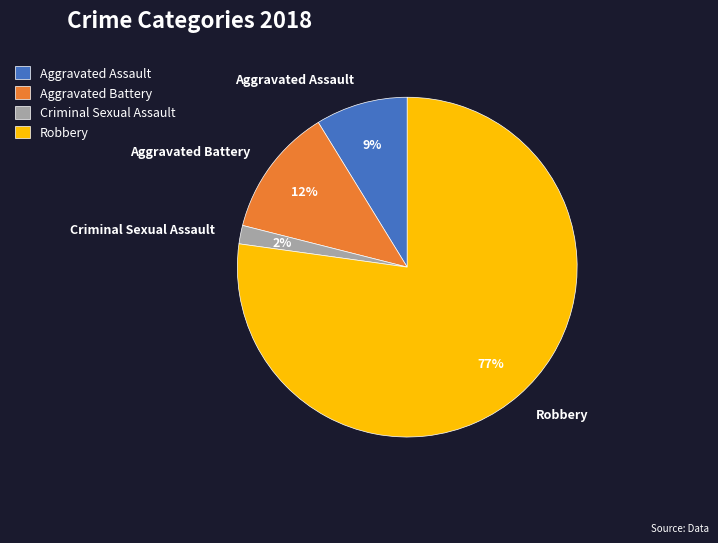

To the nearest percent, what portion does Aggravated Assault represent?

9%